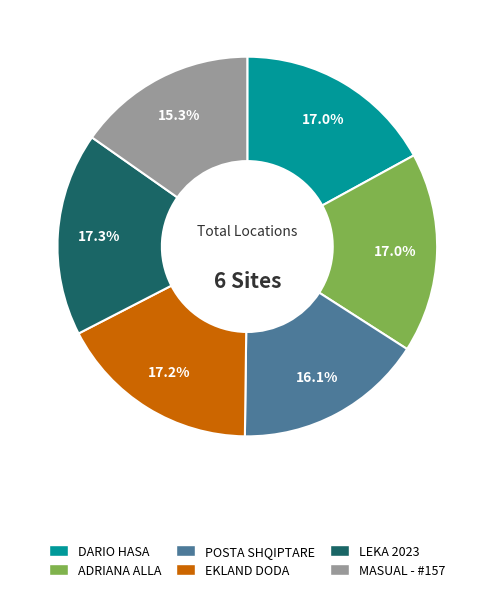

Is there a majority slice in this chart?

No